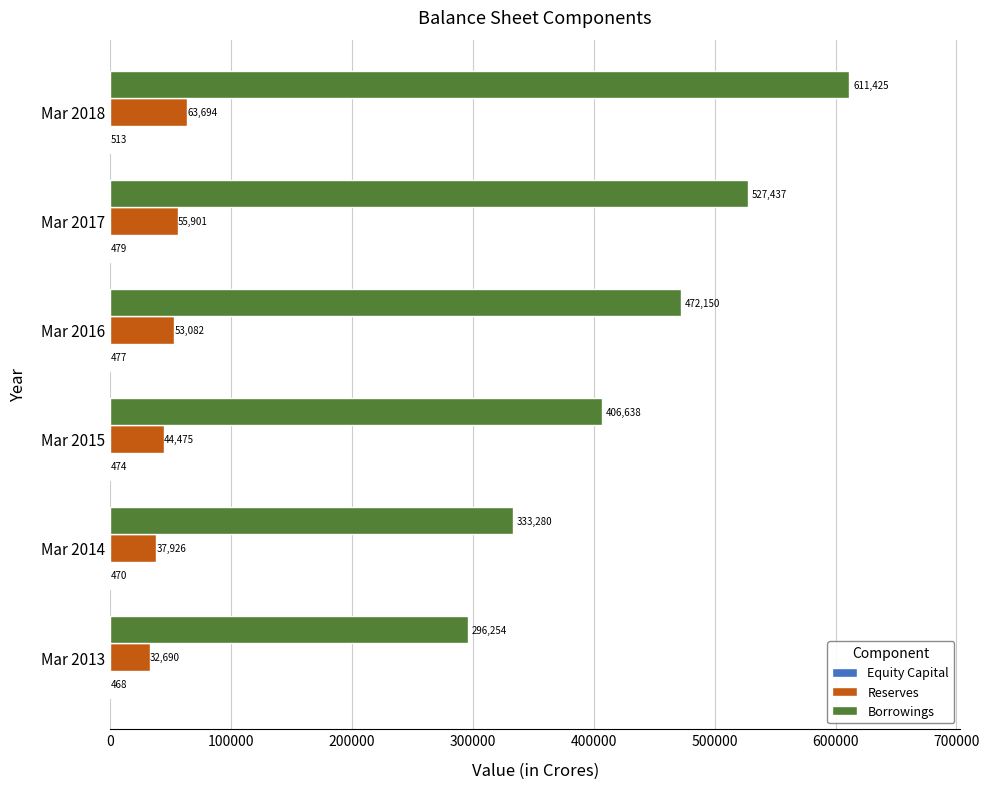

Which series changed the most between Mar 2014 and Mar 2015?

Borrowings